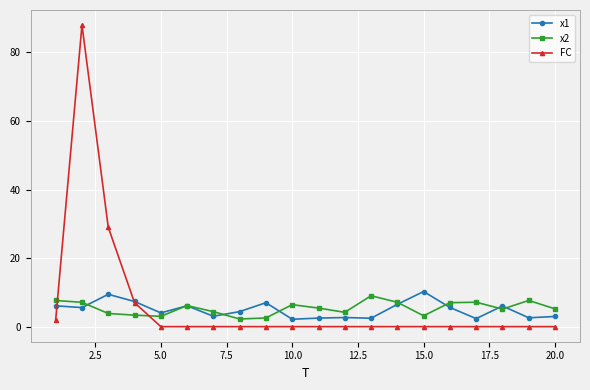

Which series has the largest range (max minus min)?

FC